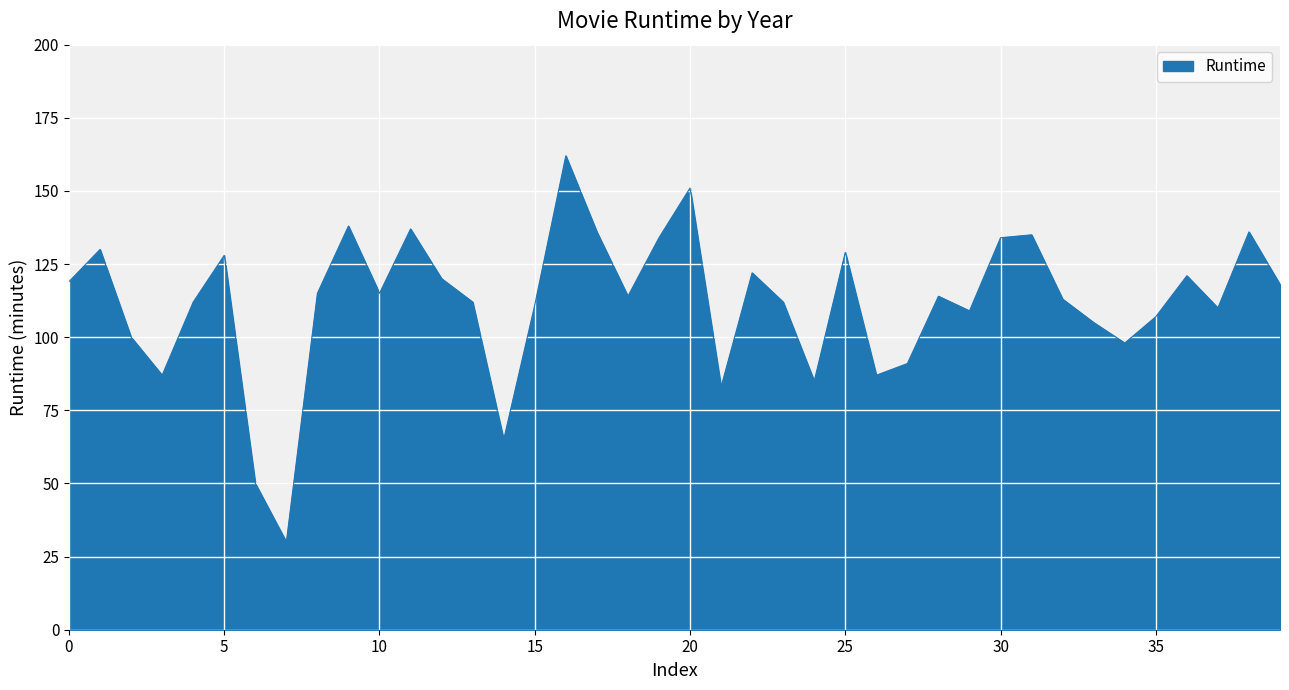

What is the difference between the maximum and minimum values?

132